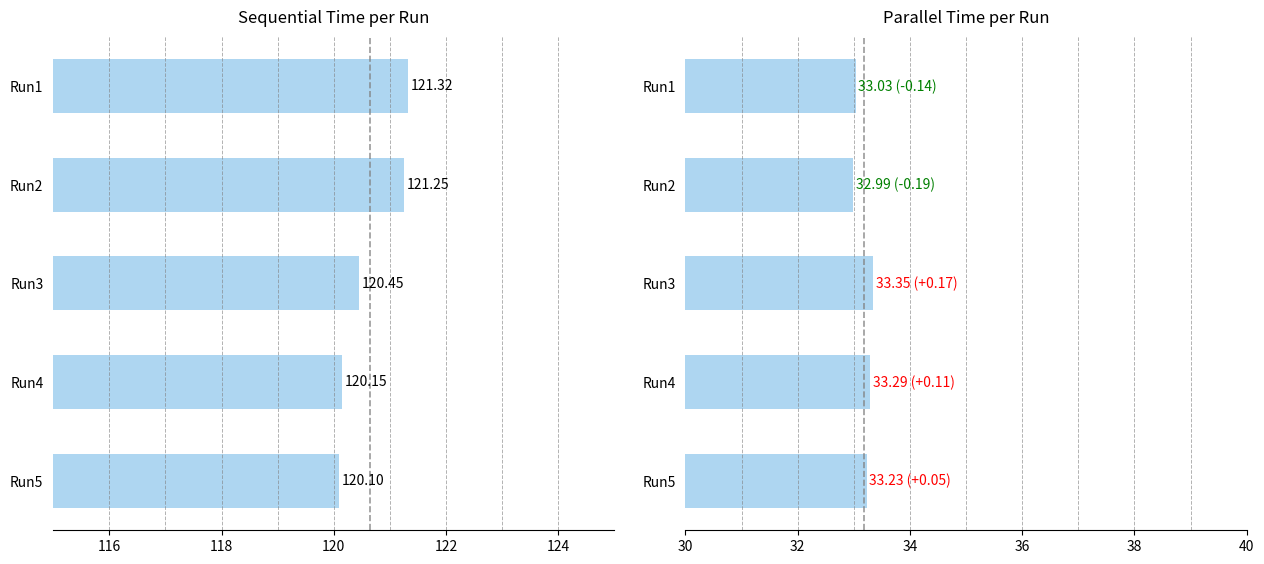

At how many categories does at least one series exceed 52?

5